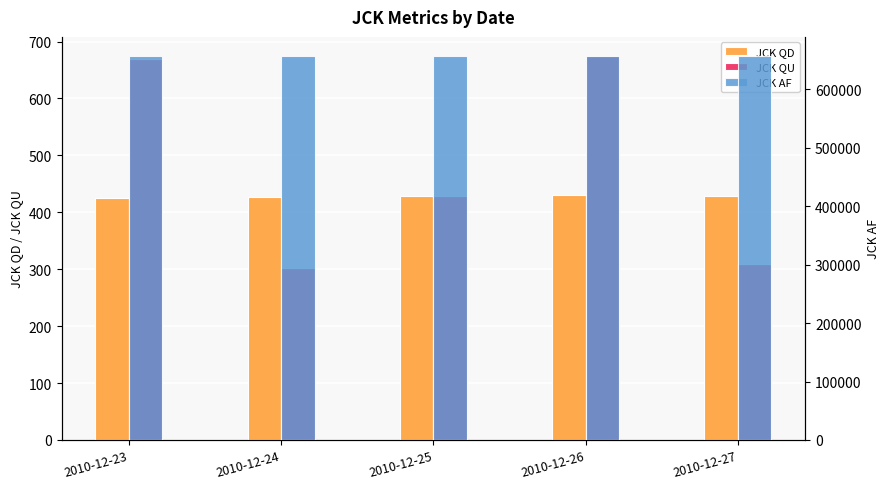

Rank the series at 2010-12-25 from highest to lowest value.

JCK AF, JCK QD, JCK QU